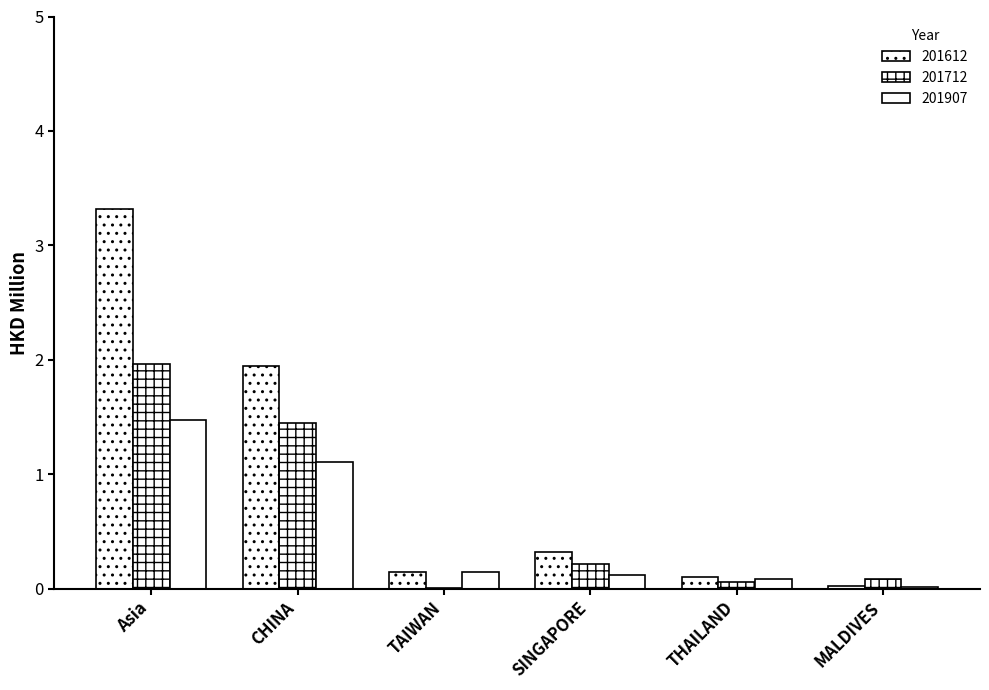

What is the difference between the highest and lowest values at TAIWAN?

0.1